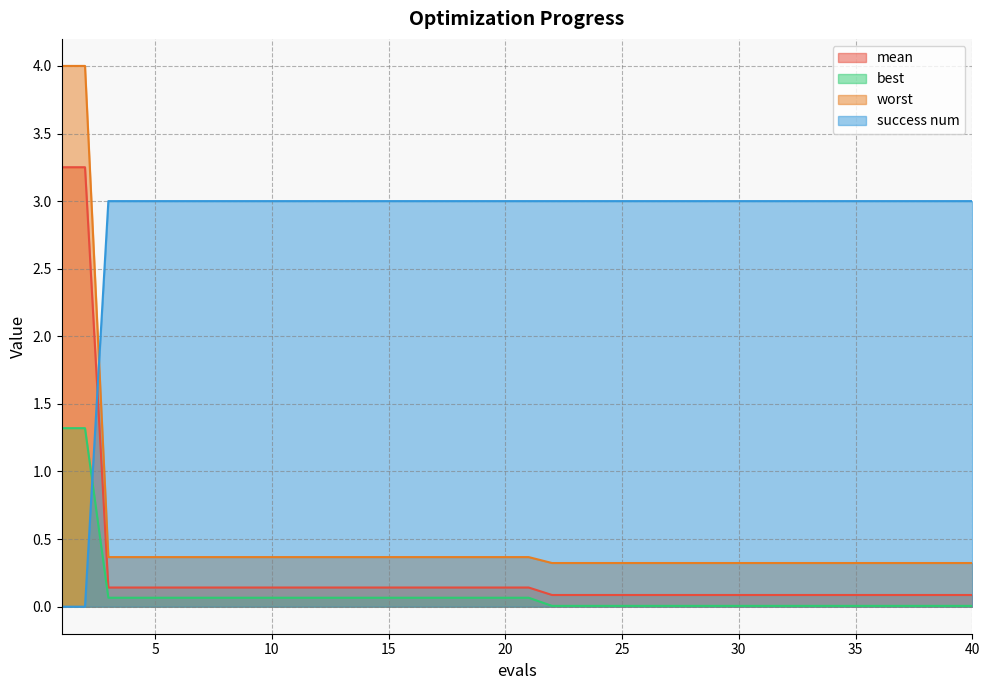

At which category is the sum across all series the highest?

1